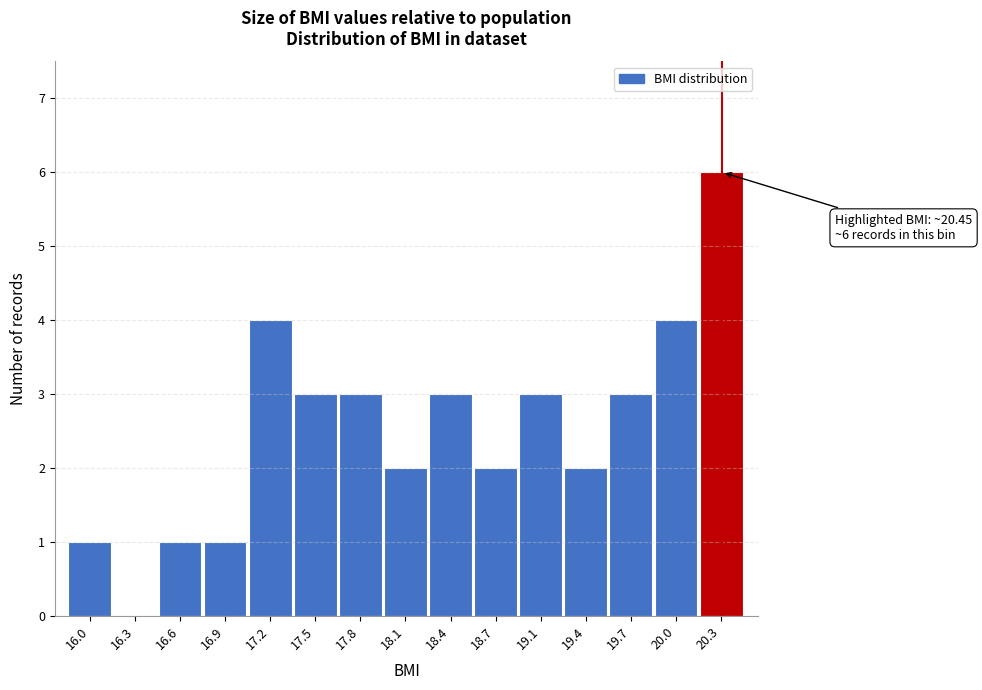

Reading right to left, what are all the values shown in this chart?

20.3=6	20.0=4	19.7=3	19.4=2	19.1=3	18.7=2	18.4=3	18.1=2	17.8=3	17.5=3	17.2=4	16.9=1	16.6=1	16.3=0	16.0=1